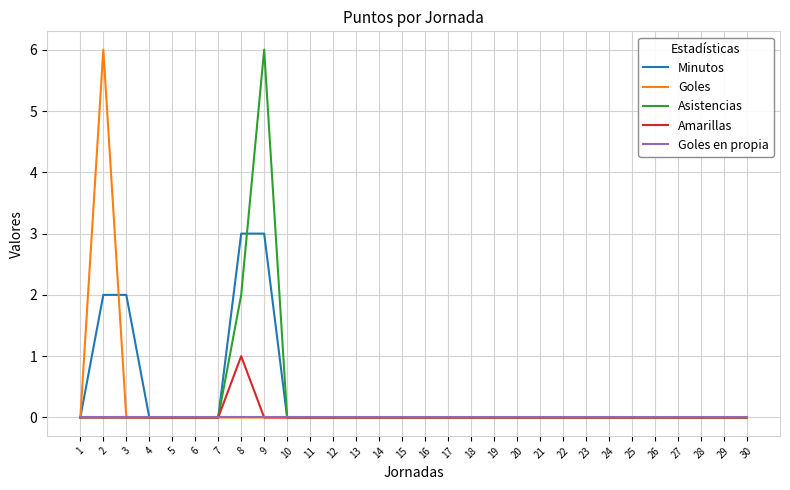

What is the total value across all series at 3?

2